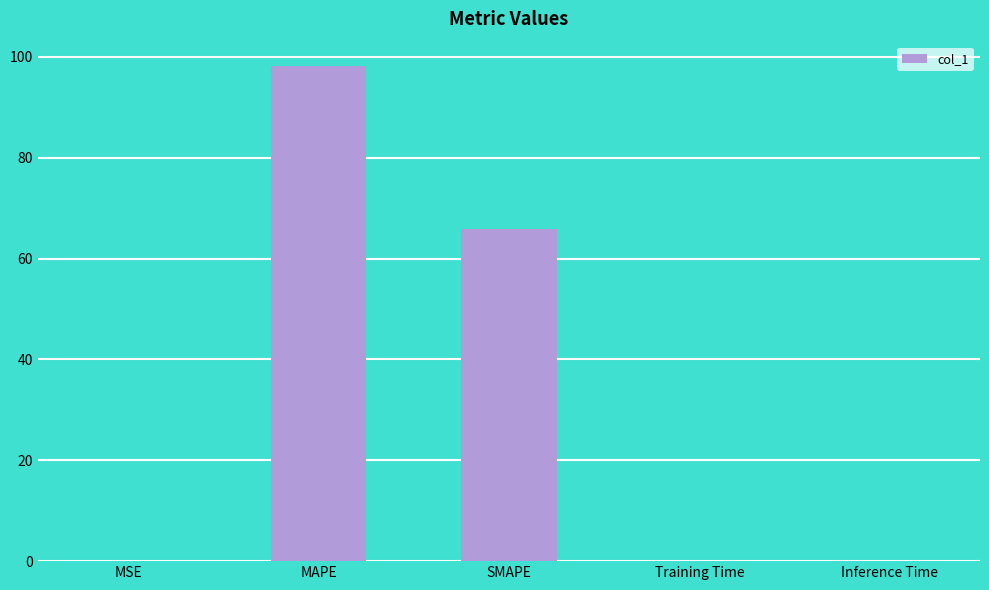

What is the average value?

32.8